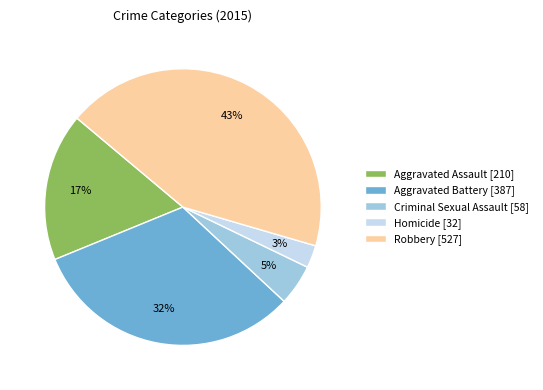

True or false: Aggravated Battery accounts for 40% of the total.

False